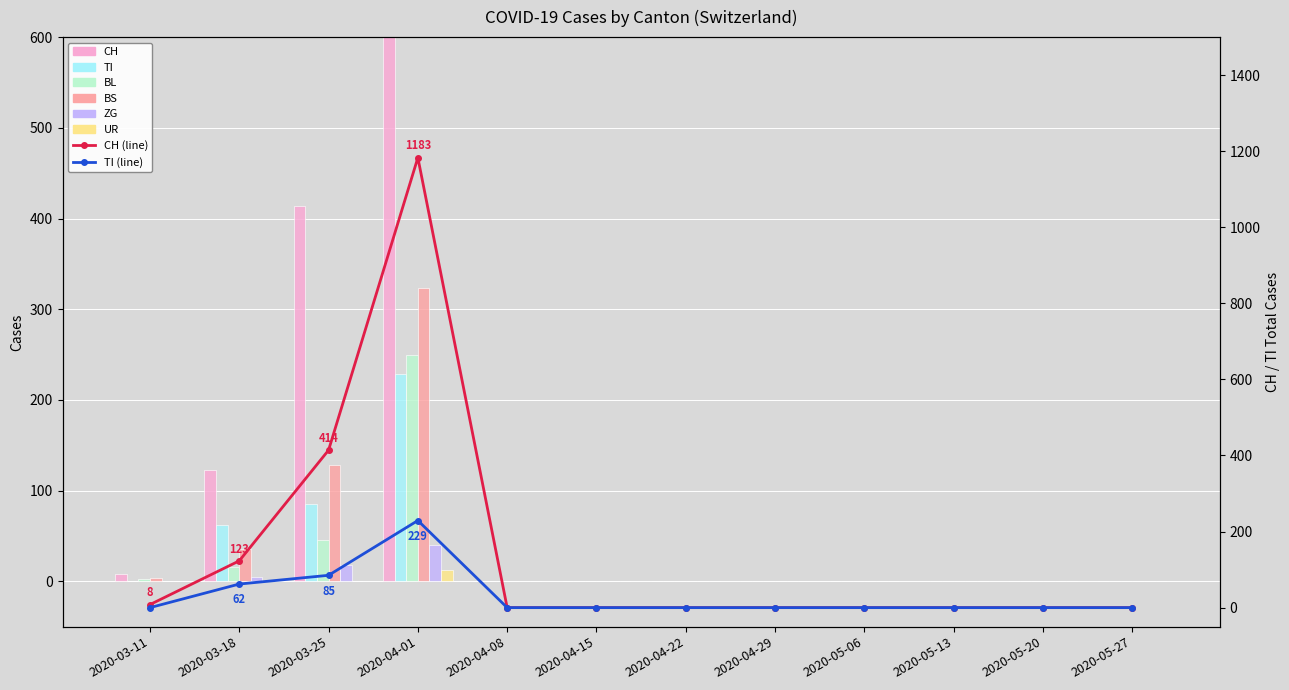

How many values in ZG are above zero?

3